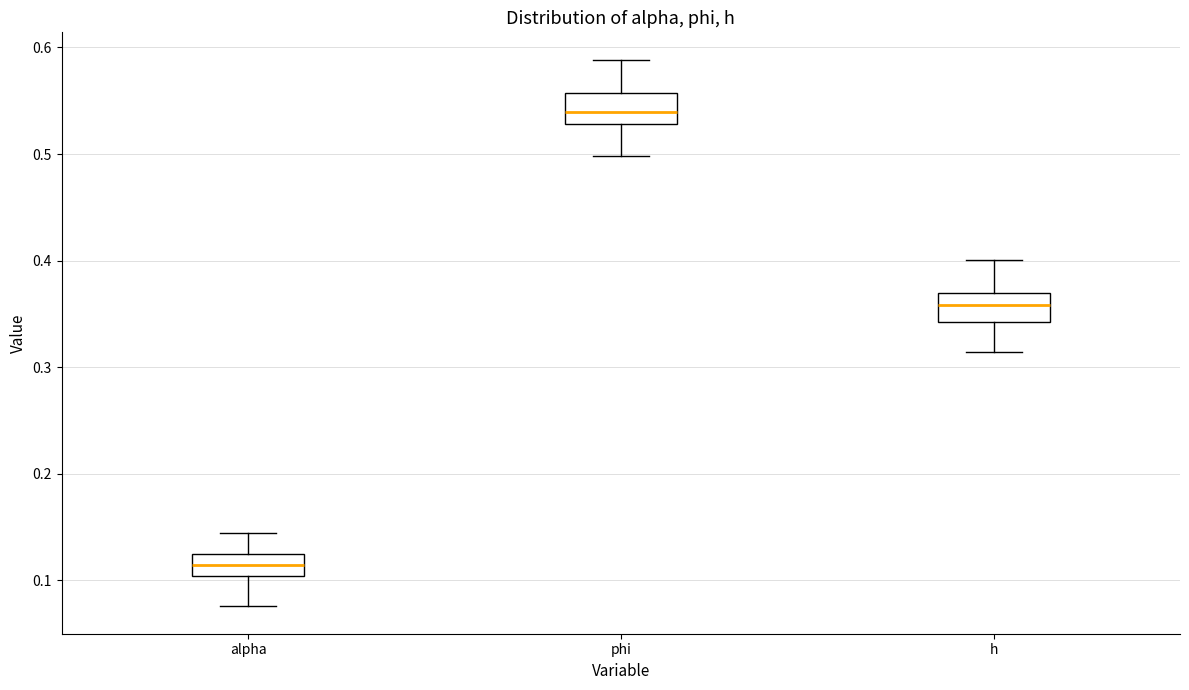

Reading left to right, transcribe this box plot: for each box, give where its median line is, the range the box spans, and where its two whiskers end, as read against the y-axis. The values are not printed on the chart, so give them approximately, as read against the axis.

alpha: median 0.11, box 0.10 to 0.12, whiskers 0.08 to 0.14
phi: median 0.54, box 0.53 to 0.56, whiskers 0.50 to 0.59
h: median 0.36, box 0.34 to 0.37, whiskers 0.31 to 0.40